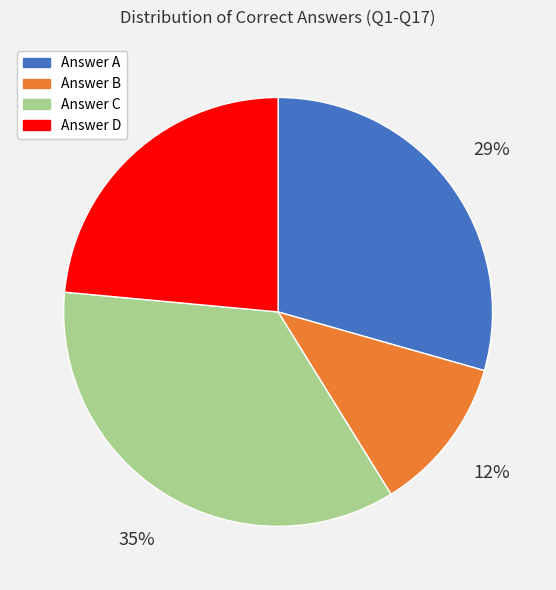

Which category has the smallest portion of the pie?

Answer B